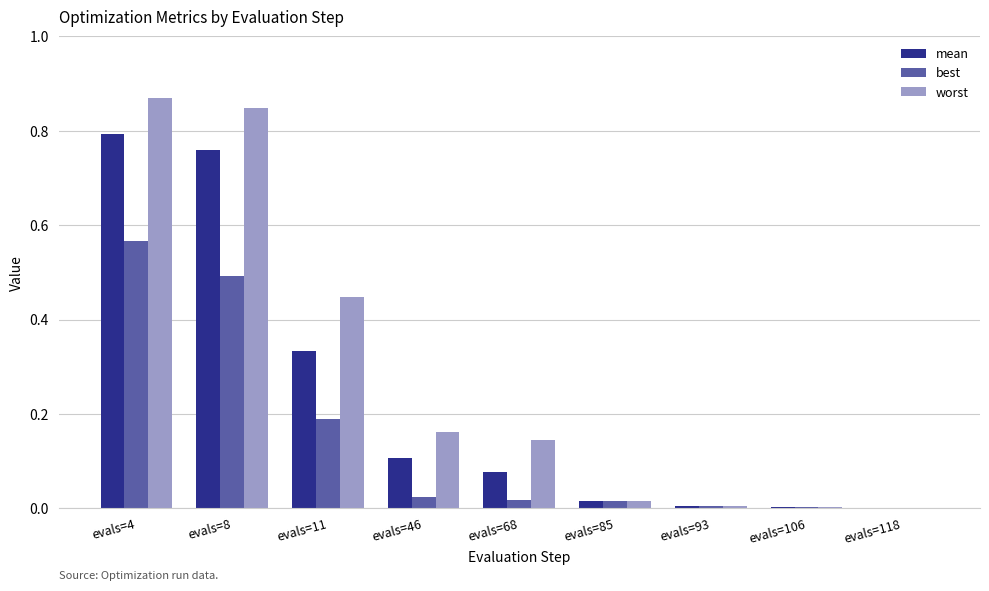

At which category is the sum across all series the highest?

evals=4